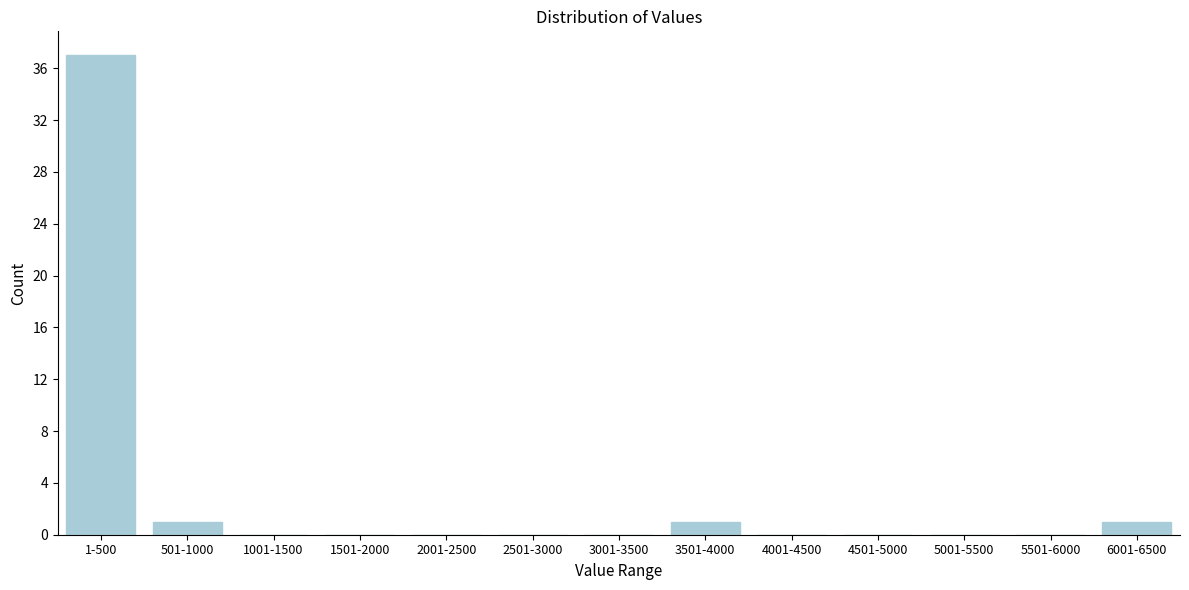

Reading left to right, what are all the values shown in this chart?

1-500=37	501-1000=1	1001-1500=0	1501-2000=0	2001-2500=0	2501-3000=0	3001-3500=0	3501-4000=1	4001-4500=0	4501-5000=0	5001-5500=0	5501-6000=0	6001-6500=1